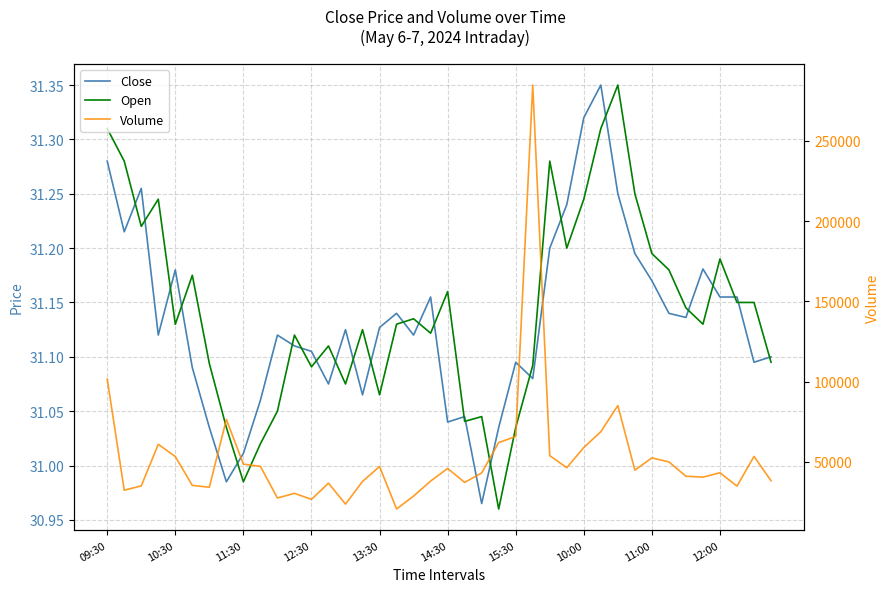

Which category has the highest value across all series?

25